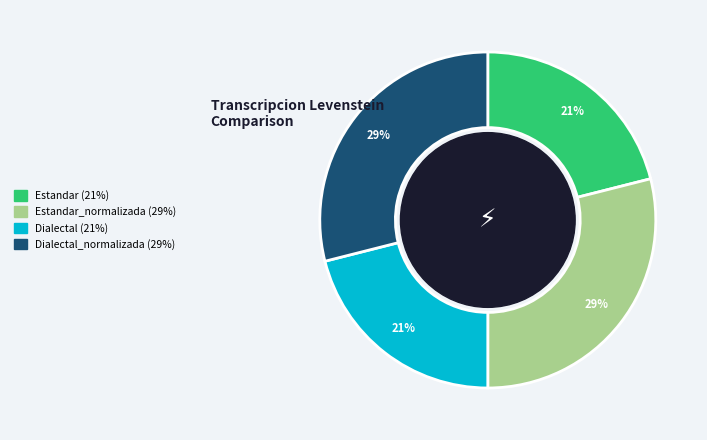

To the nearest percent, what is the average slice percentage?

25%